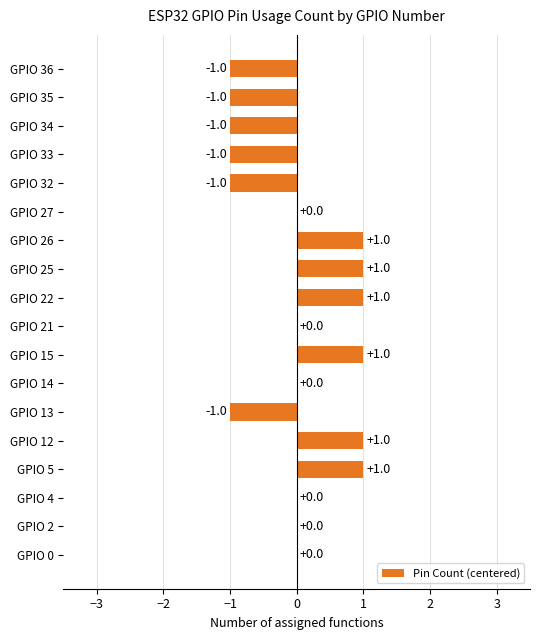

What is the maximum value shown in the chart?

1